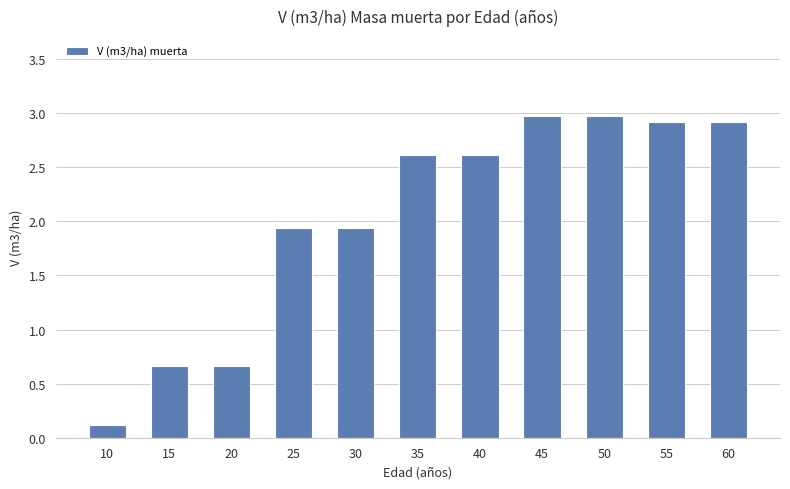

What is the greatest value displayed?

3.0